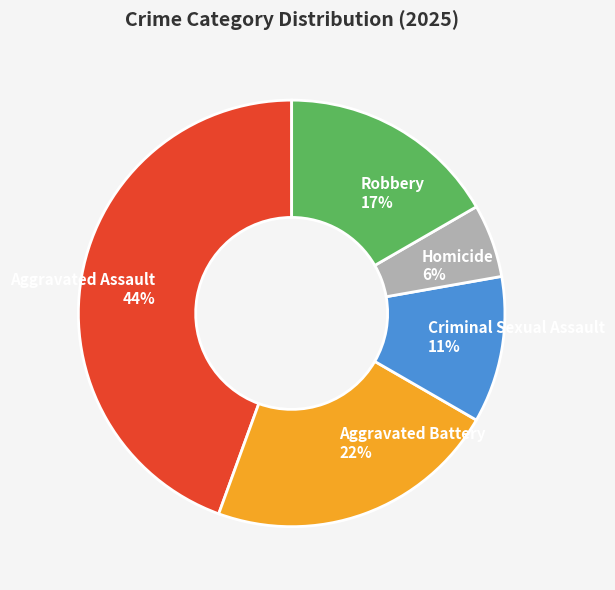

Rank the categories by value from highest to lowest.

Aggravated Assault, Aggravated Battery, Robbery, Criminal Sexual Assault, Homicide